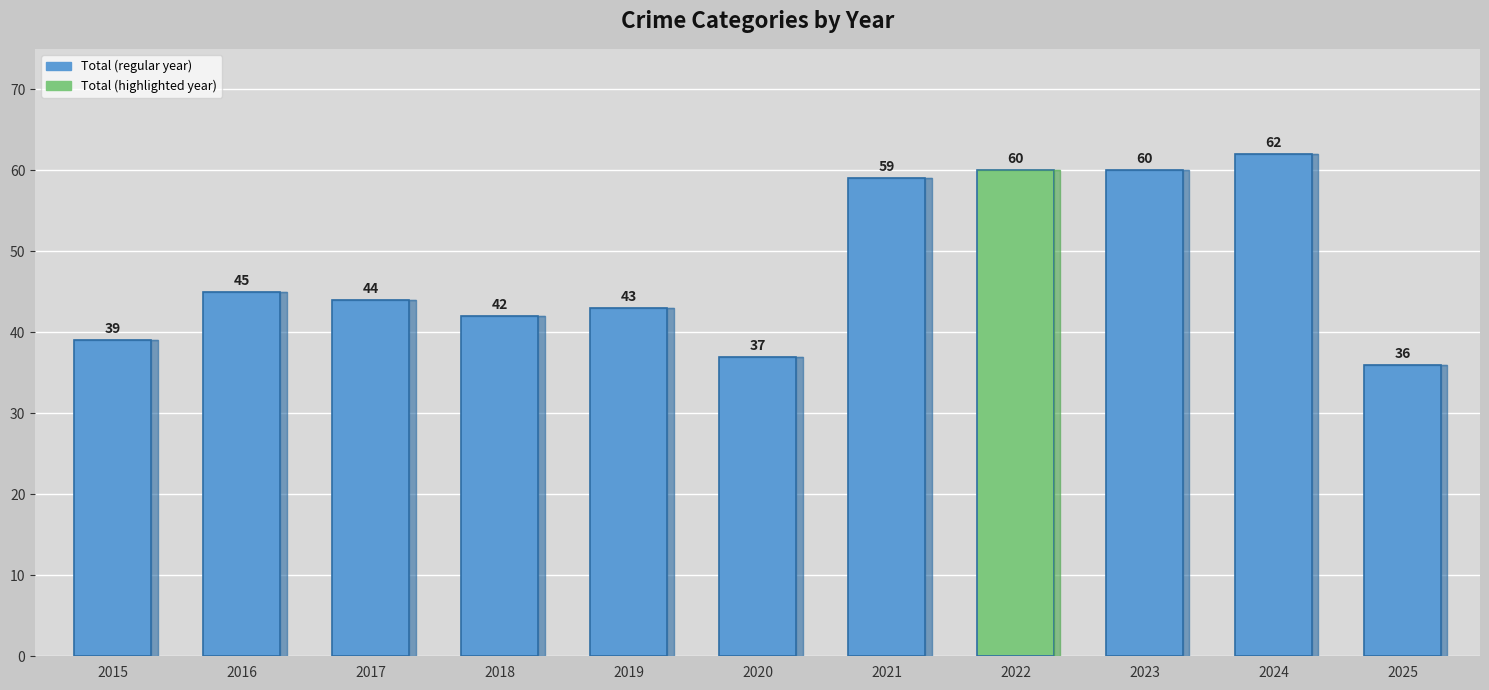

At which category does the chart reach its peak across all series?

2024